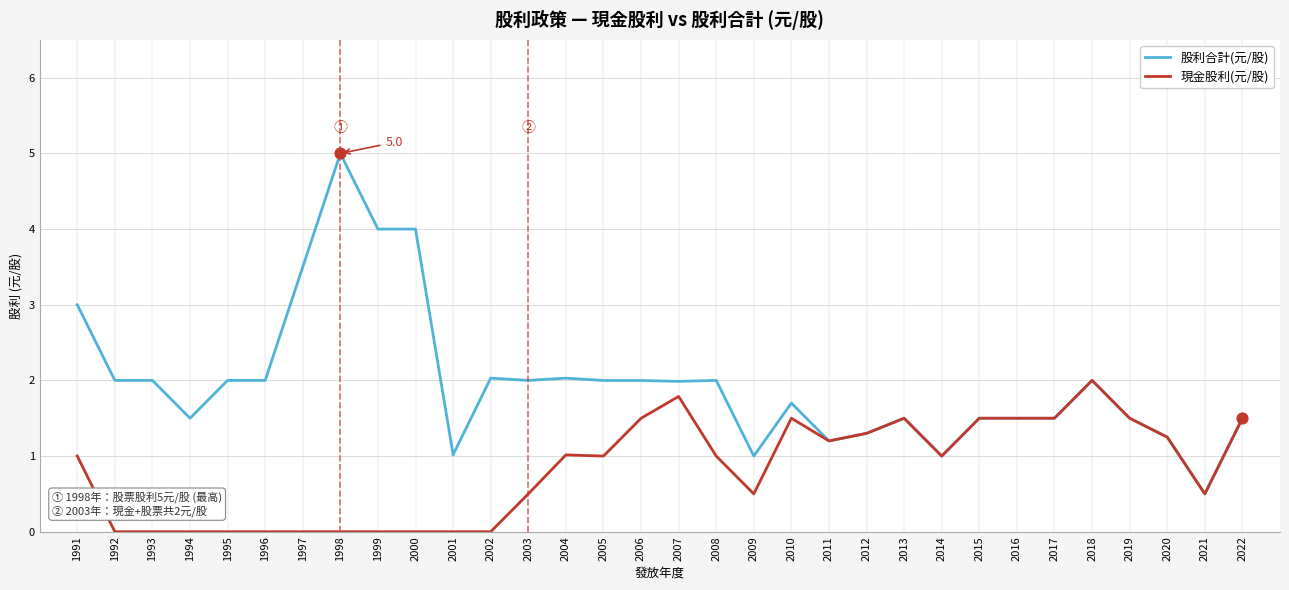

At how many categories does at least one series exceed 0?

32